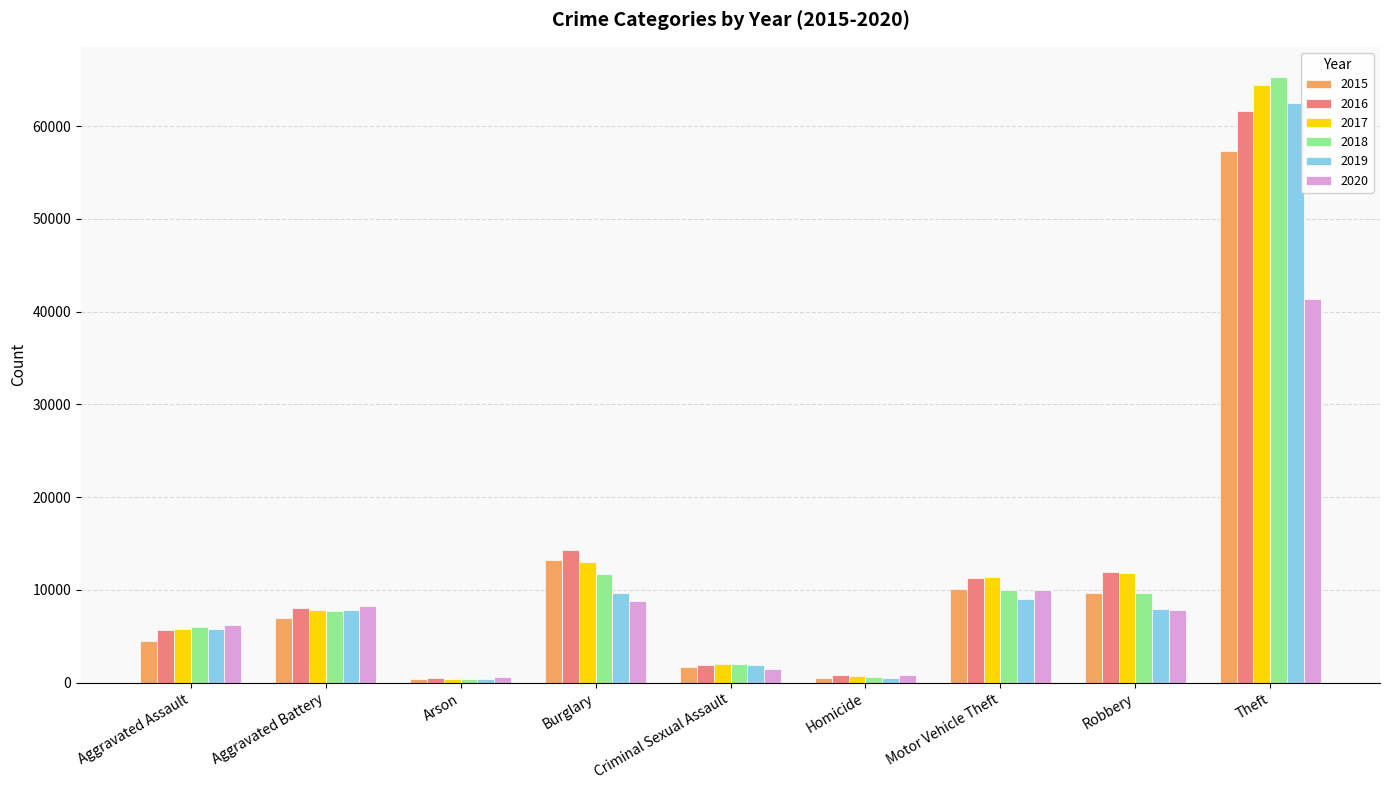

Which series has the largest range (max minus min)?

2018